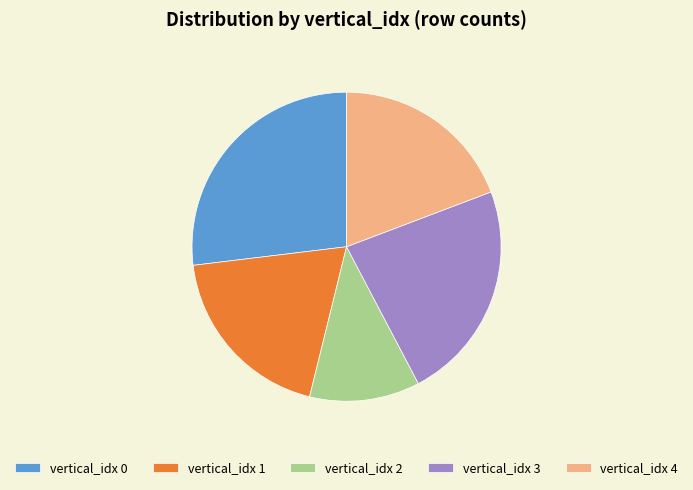

Is the sum of vertical_idx 1 and vertical_idx 0 greater than half?

No